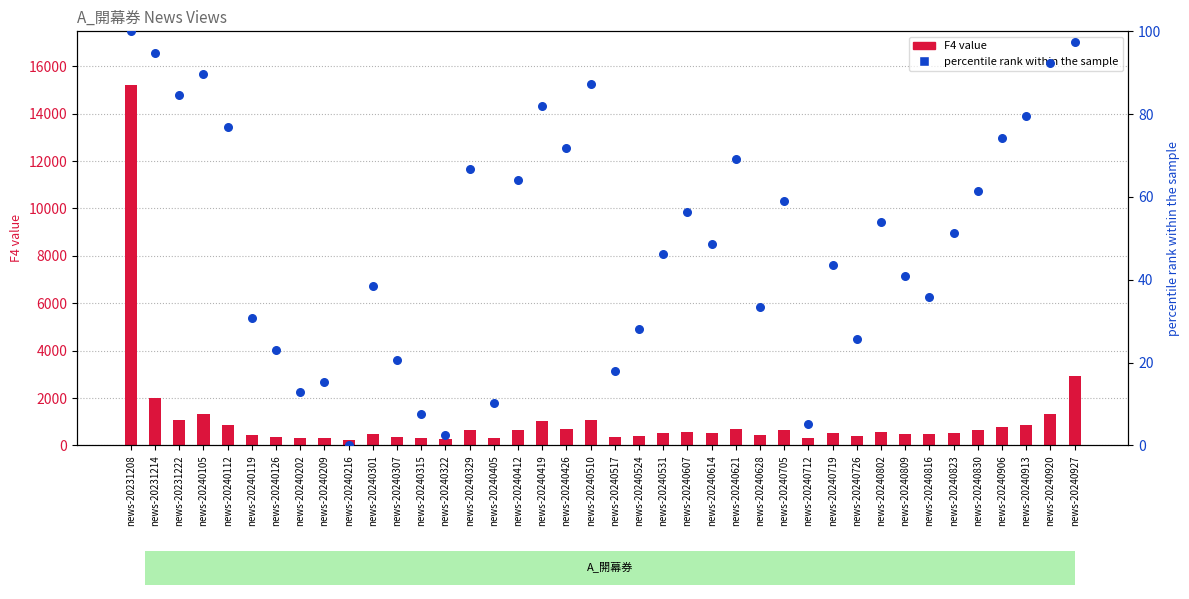

At how many categories does at least one series exceed 10398?

1